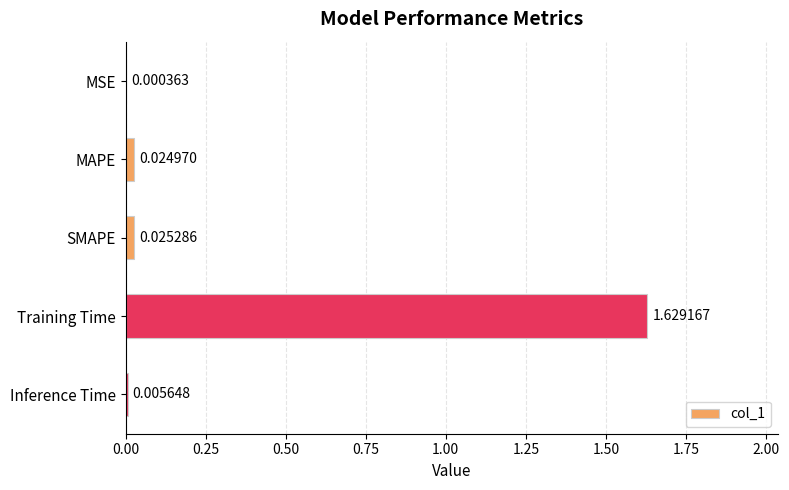

Where is the data nearest to the value 0?

MSE